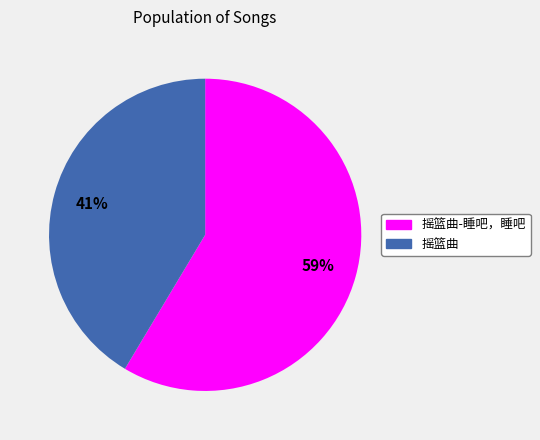

Rank the categories by value from lowest to highest.

摇篮曲, 摇篮曲-睡吧，睡吧